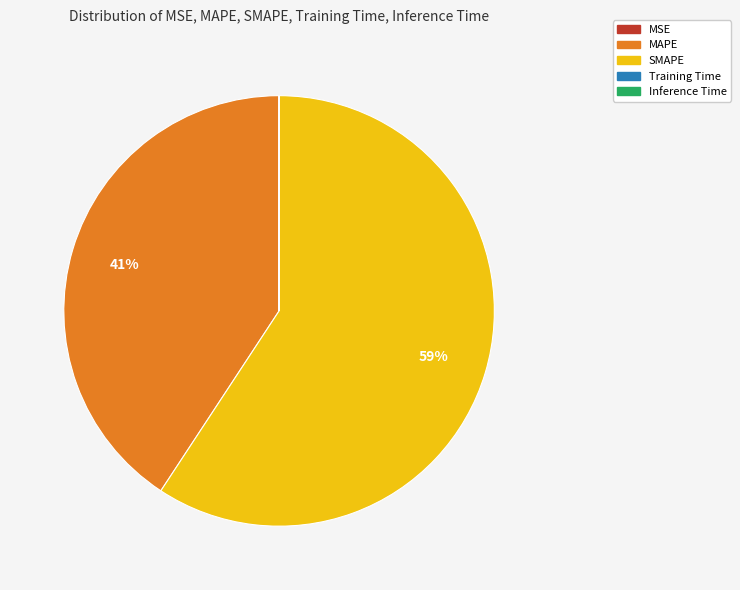

Is SMAPE the majority of the pie?

Yes